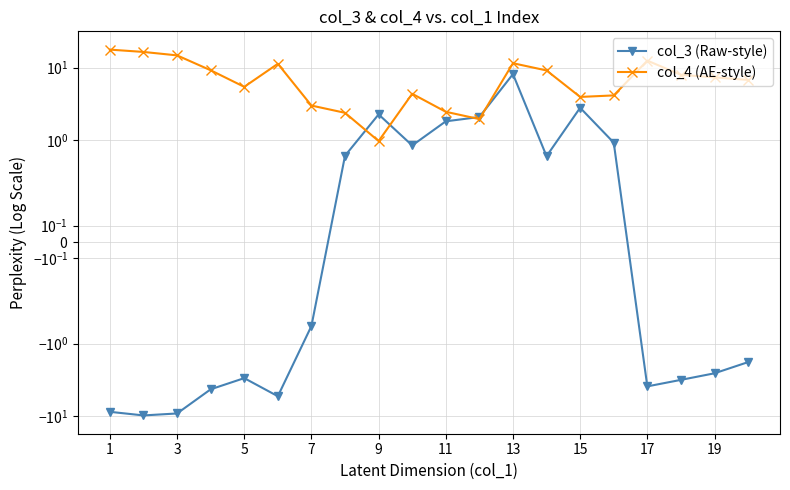

How many distinct data groups are displayed?

2